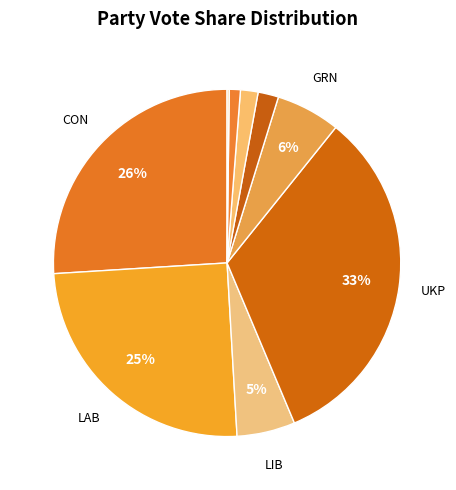

How many slices are in this pie chart?

9